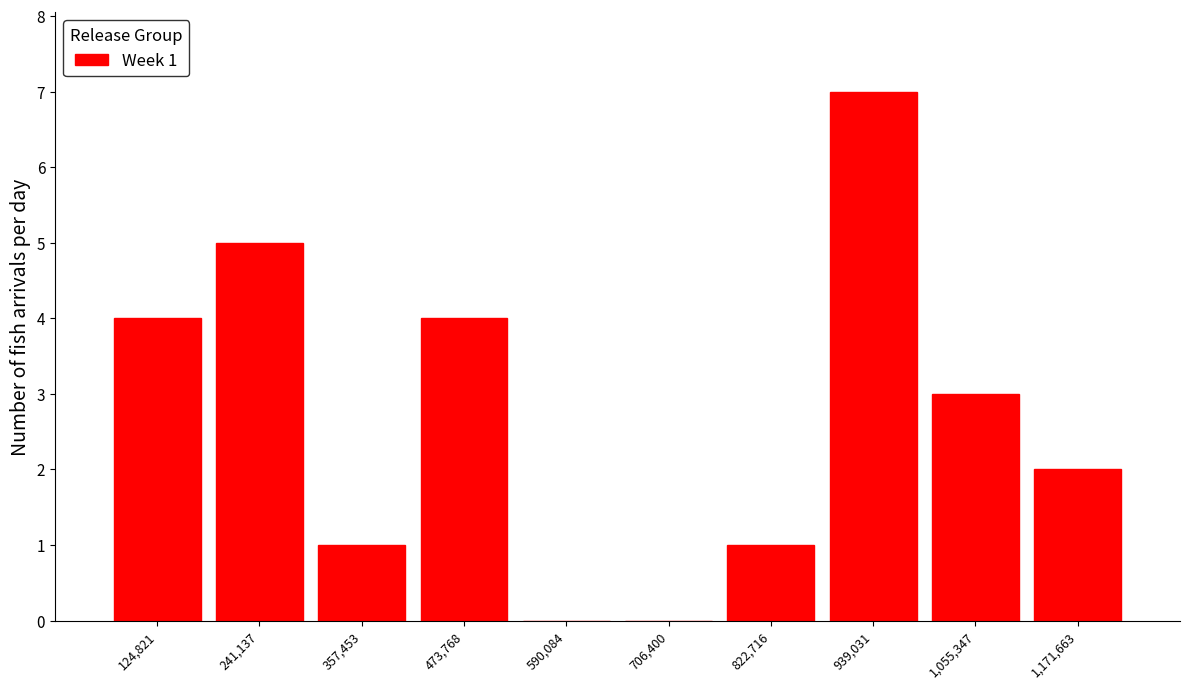

Over which range of the x-axis is the bar tallest?

880000 to 1000000